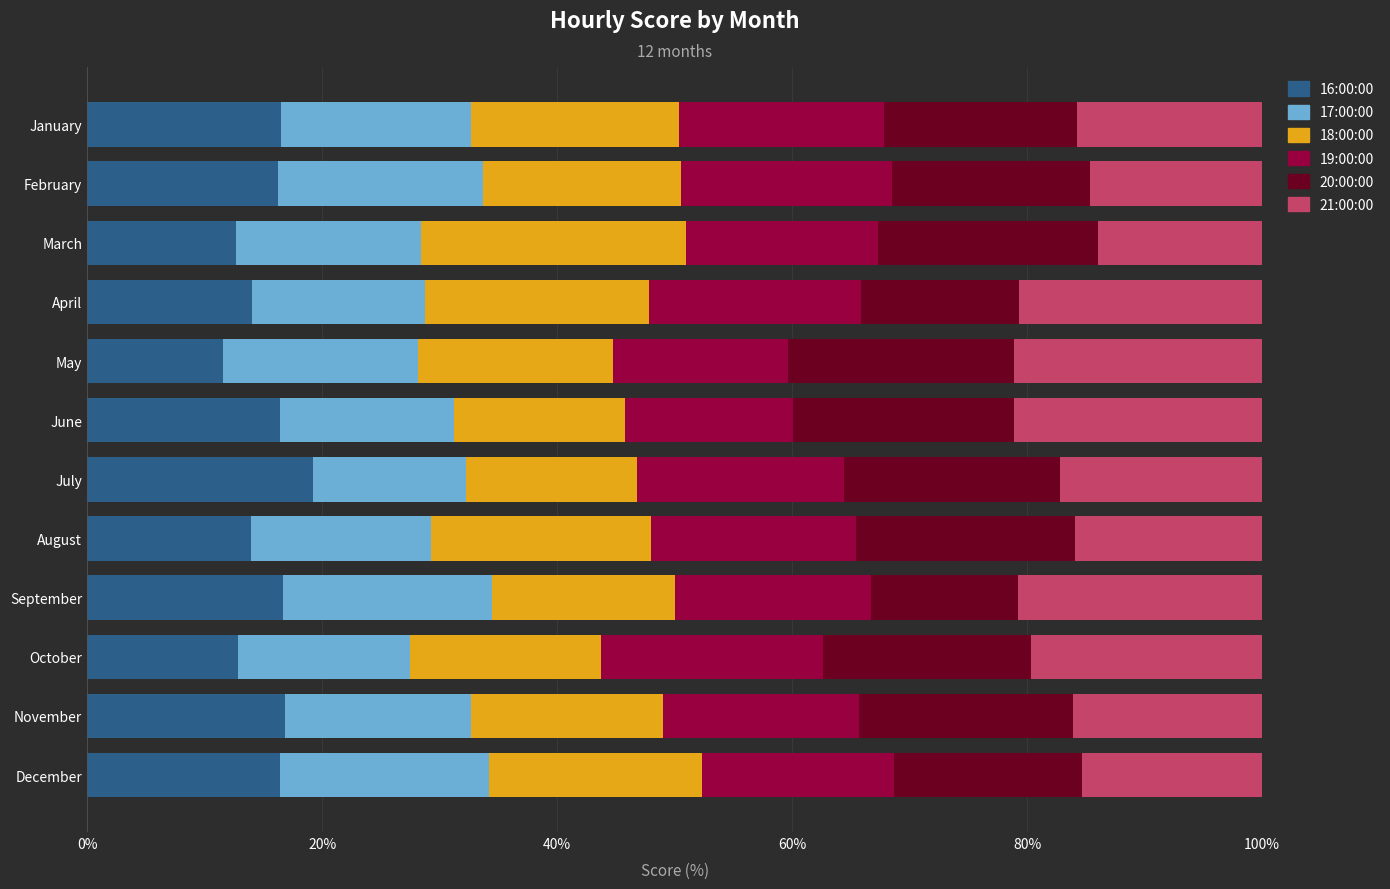

What is the highest value of the 16:00:00 series?

19.2